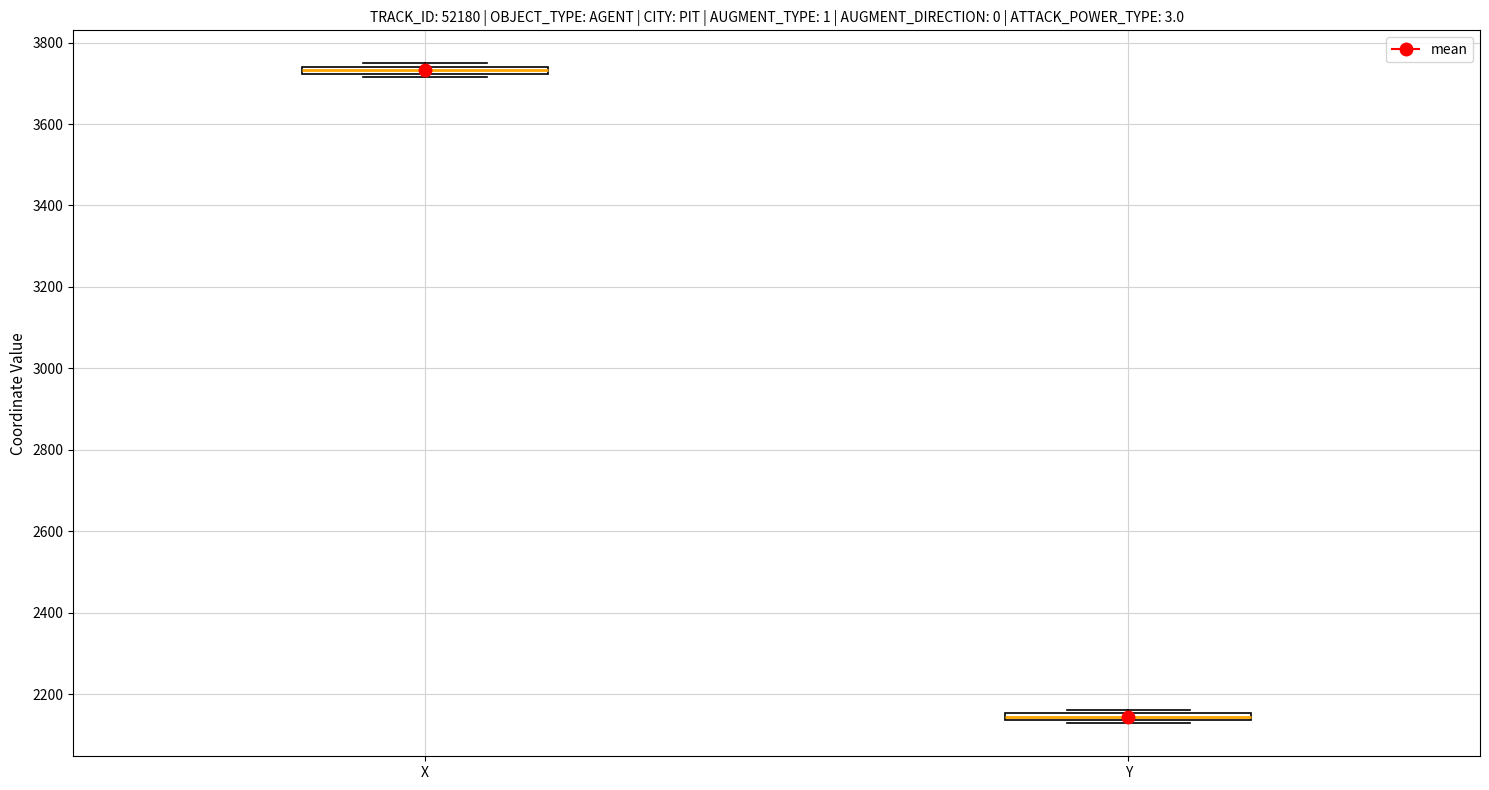

Where is the lower edge of the box for X on the y-axis? The values are not printed on the chart, so give them approximately, as read against the axis.

3720